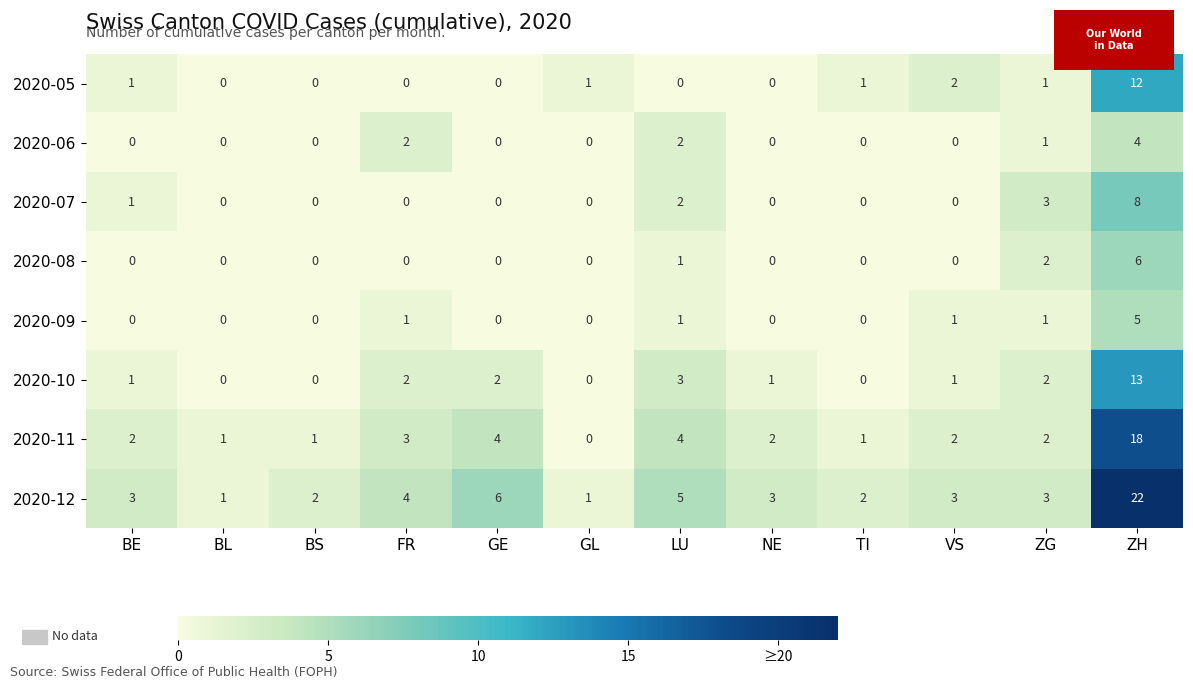

What is the total value across all series at ZG?

15